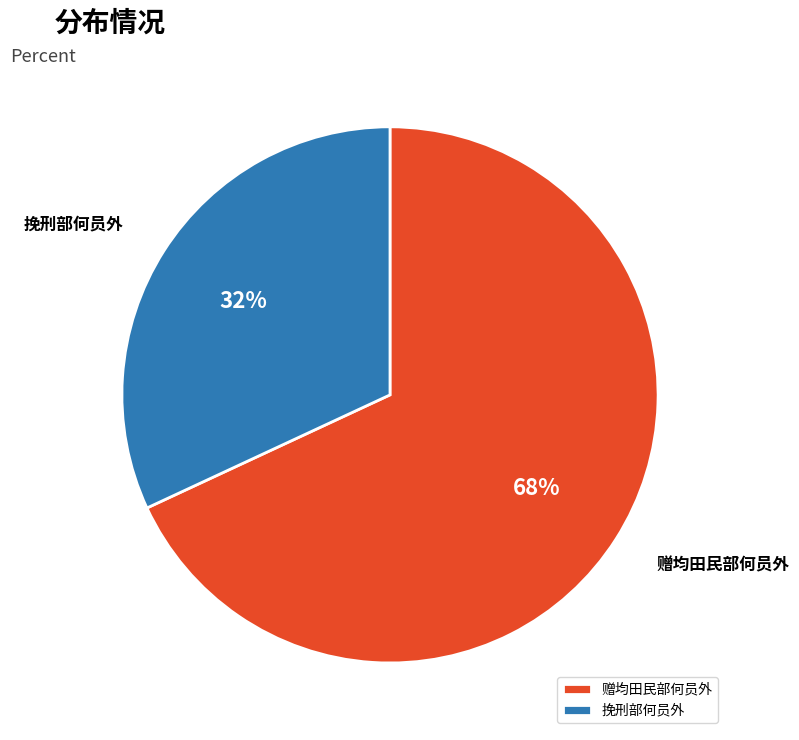

What percentage is the 赠均田民部何员外 slice, to the nearest percent?

68%